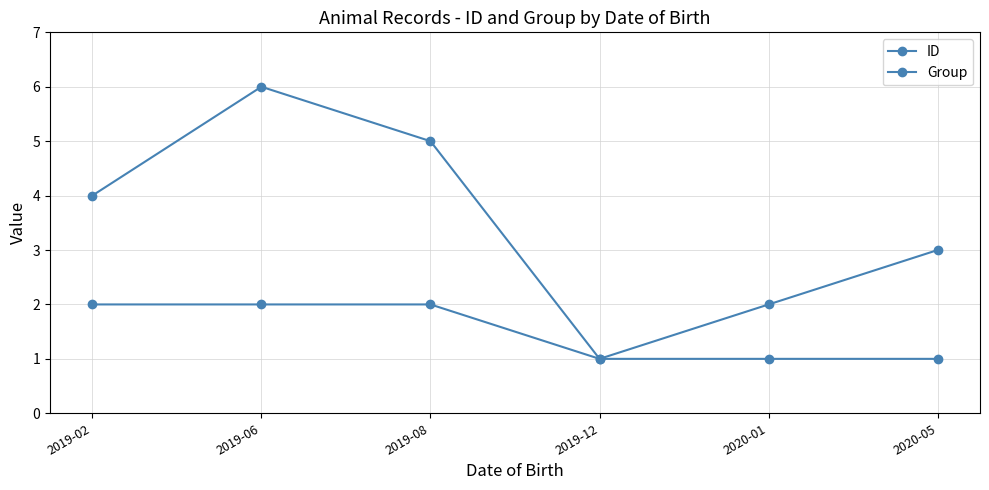

The value of ID at 2019-12 is 1. True or false?

True